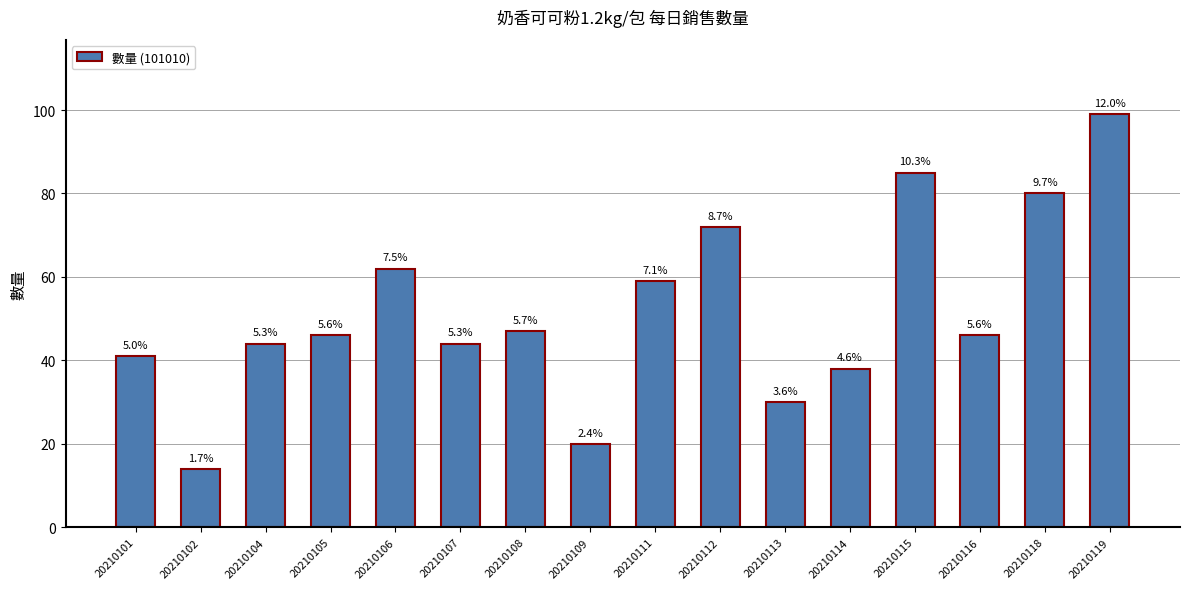

What is the value of the 8th bar from the left?

20